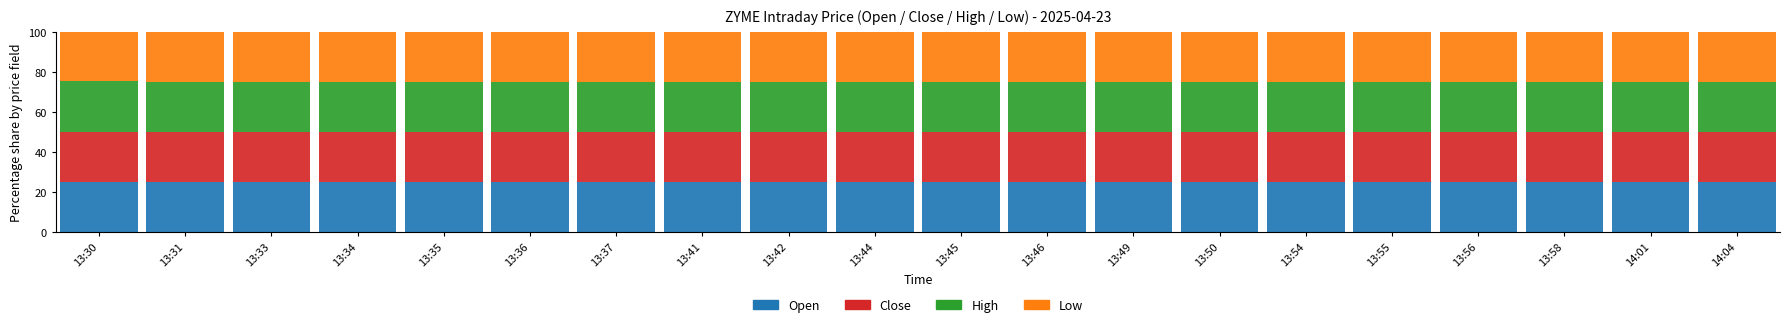

The value of Open at 13:50 is 33.3. True or false?

False